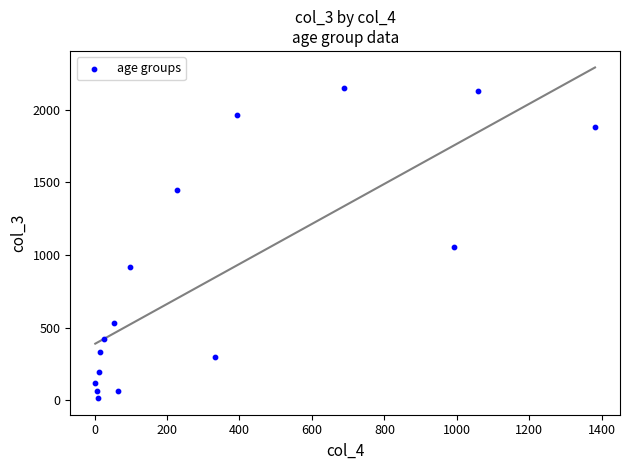

What Y value in the scatter plot is closest to 1083?

1053